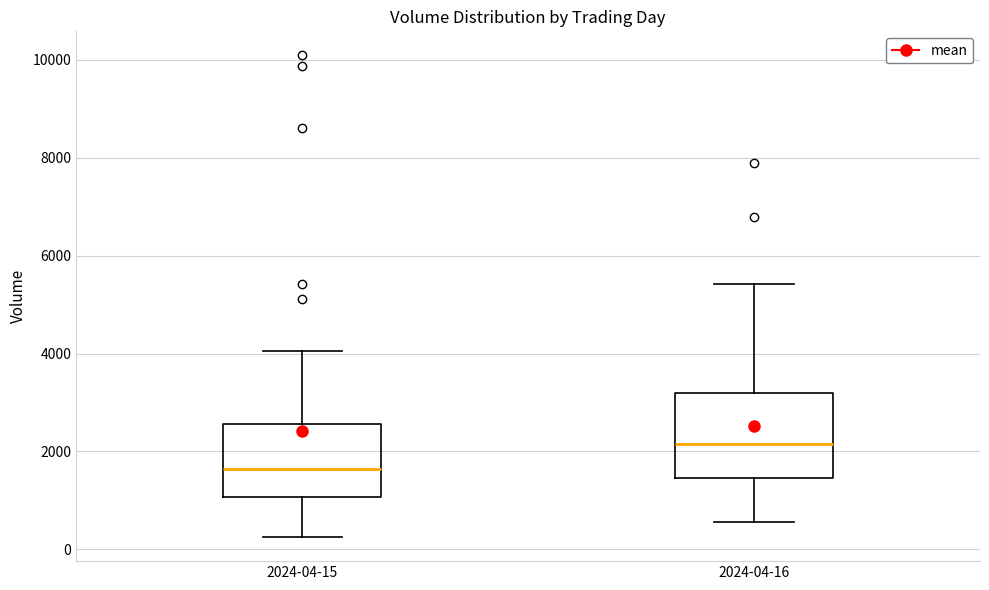

Reading left to right, read every box against the y-axis: the position of its median line, the range the box covers, and the ends of its whiskers. The values are not printed on the chart, so give them approximately, as read against the axis.

2024-04-15: median 1600, box 1000 to 2600, whiskers 200 to 4000
2024-04-16: median 2200, box 1400 to 3200, whiskers 600 to 5400